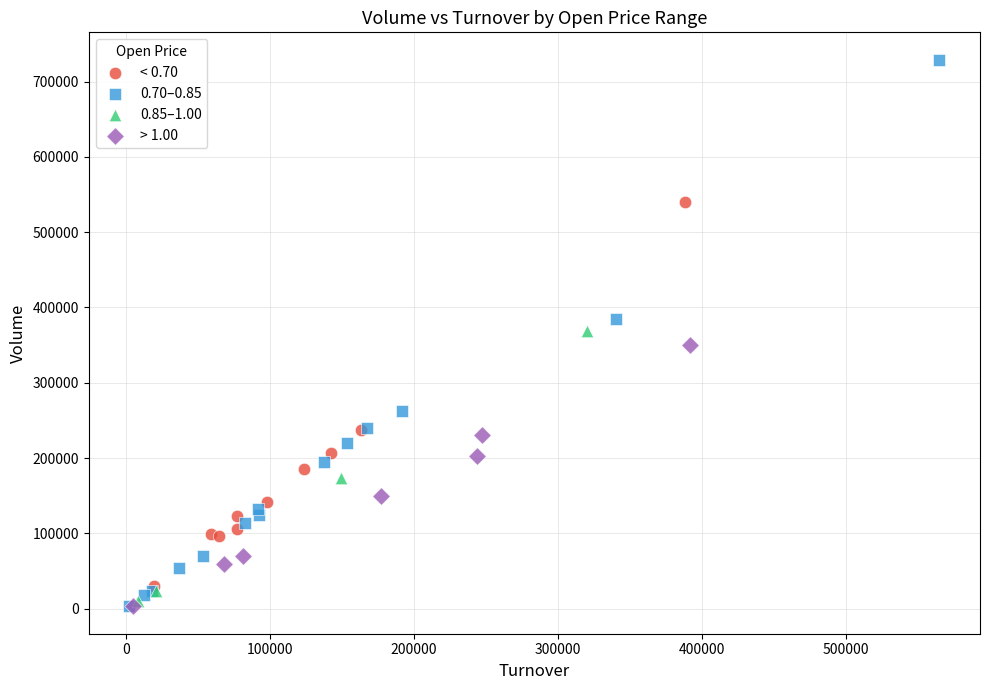

Which series reaches the maximum Y coordinate?

0.70–0.85